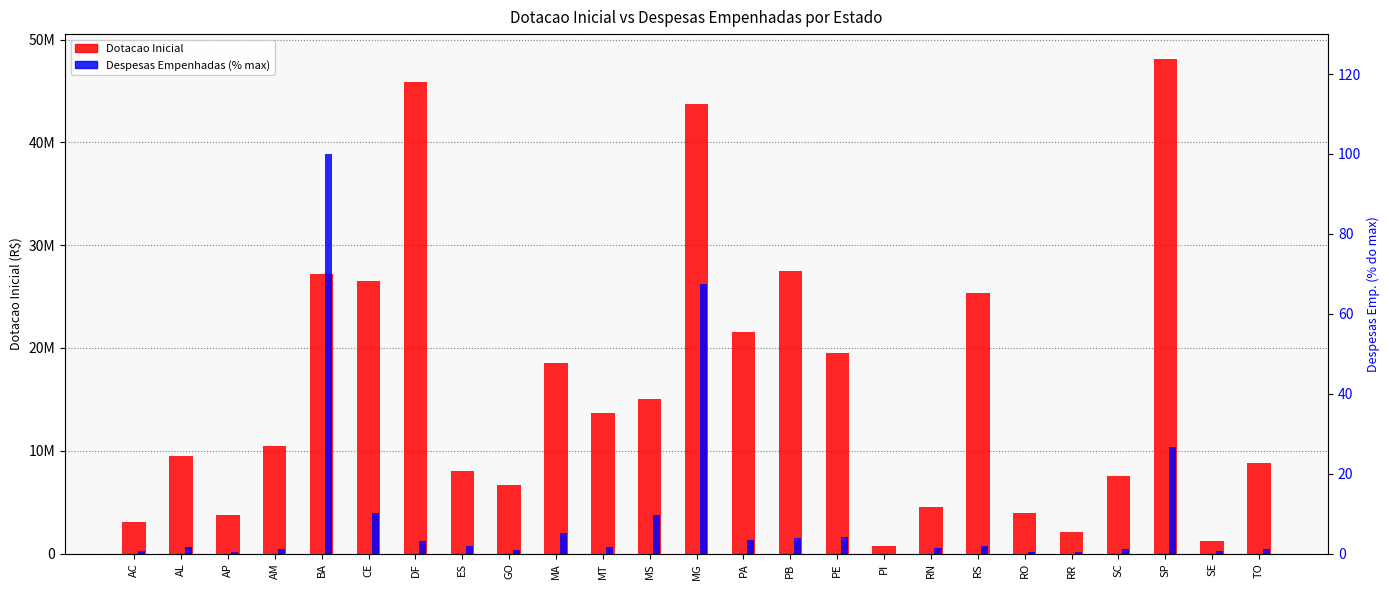

At how many categories does at least one series exceed 11460950?

12